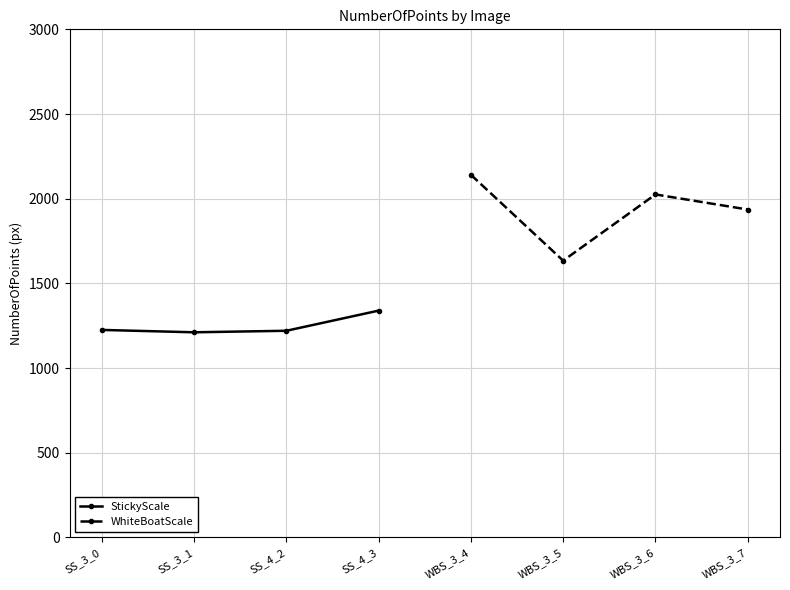

At which label is WhiteBoatScale closest to 1887?

WBS_3_7